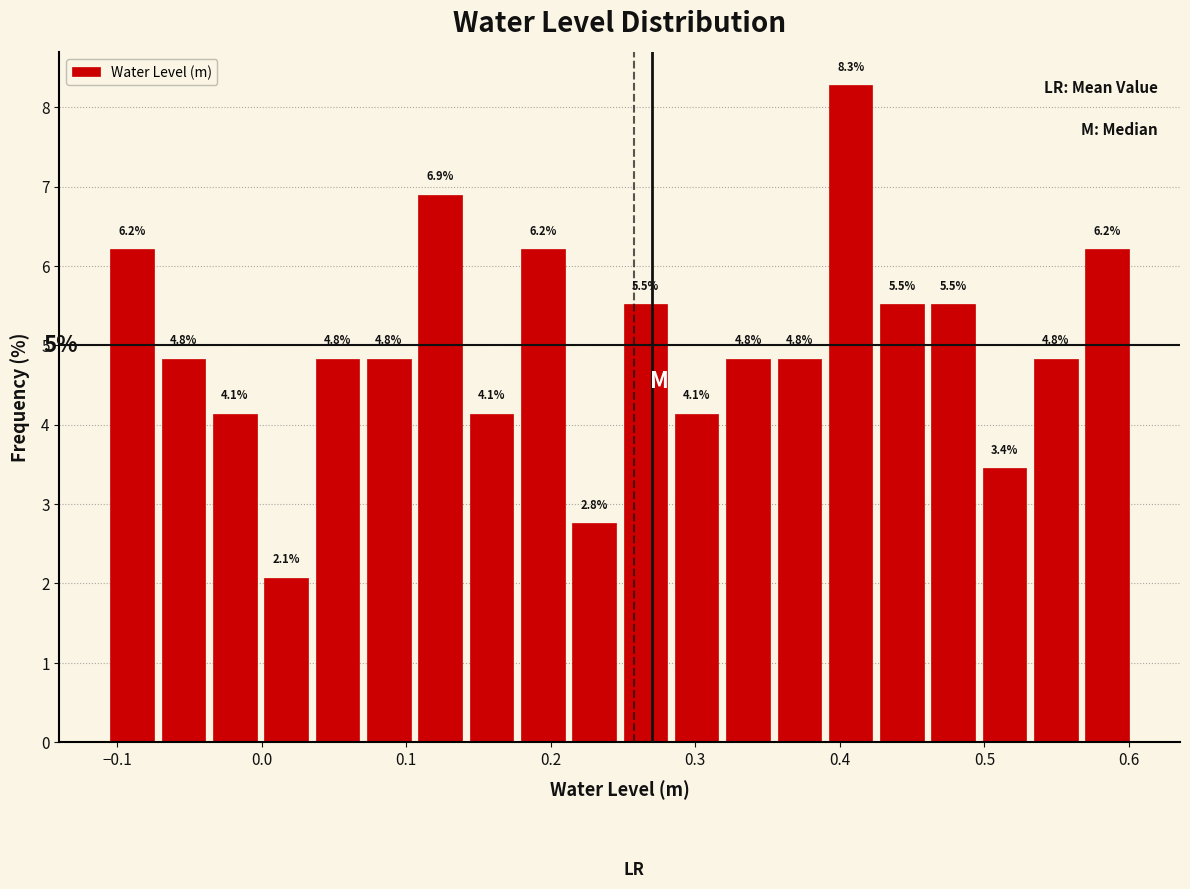

Read against the x-axis, roughly where is the centre of the tallest bar?

0.41